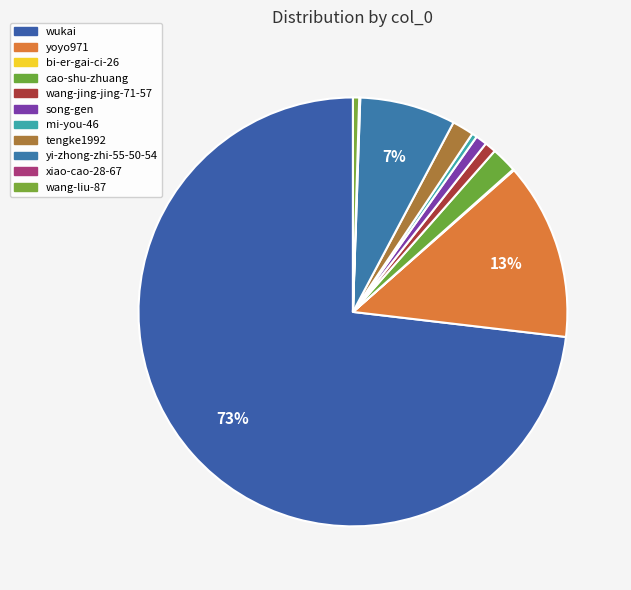

Is wukai the majority of the pie?

Yes